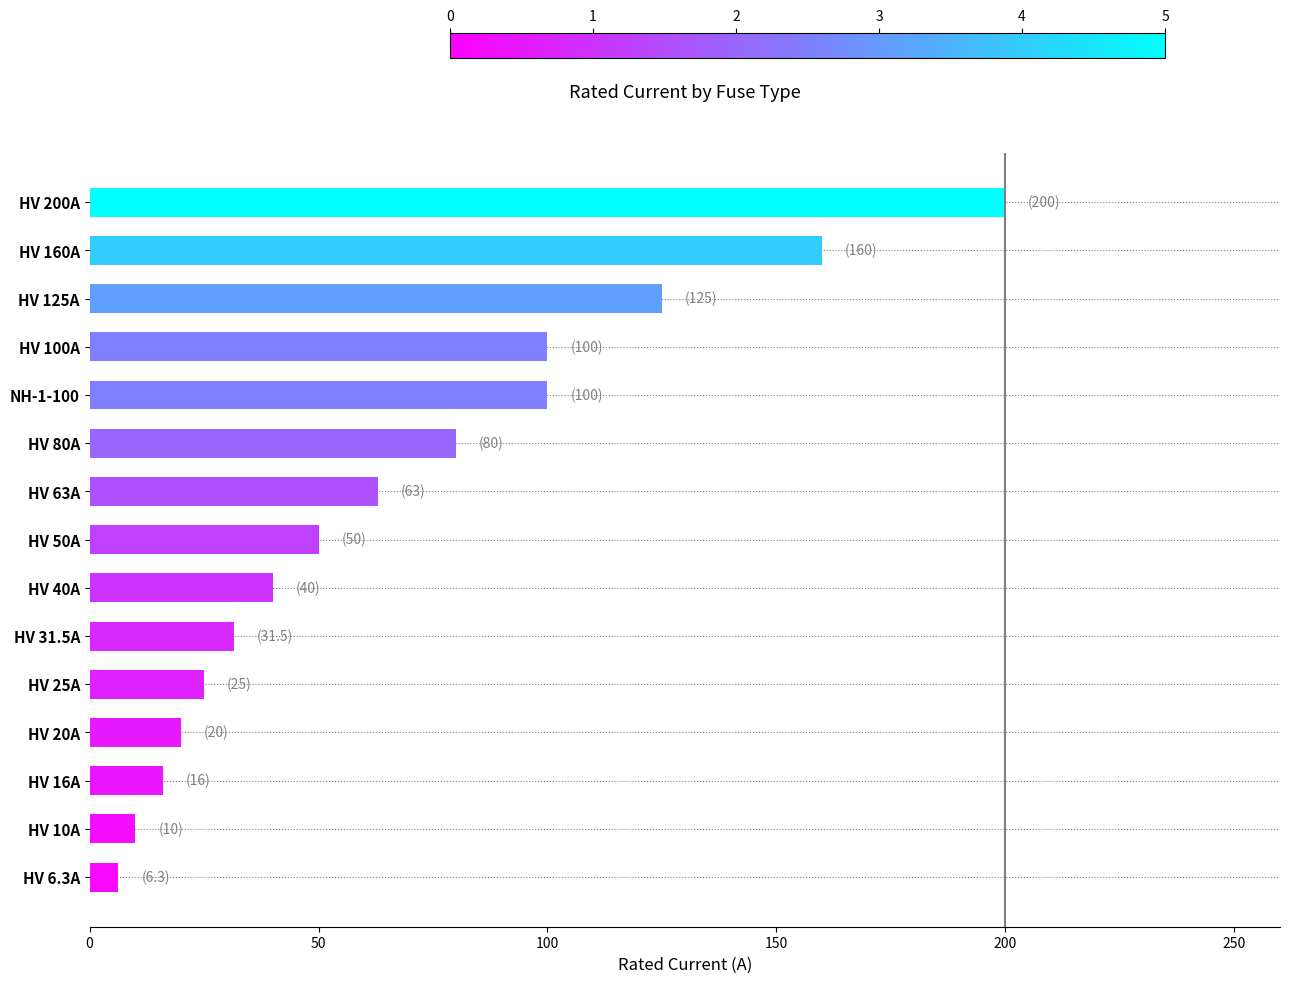

What is the value of the 11th bar from the top?

25.0